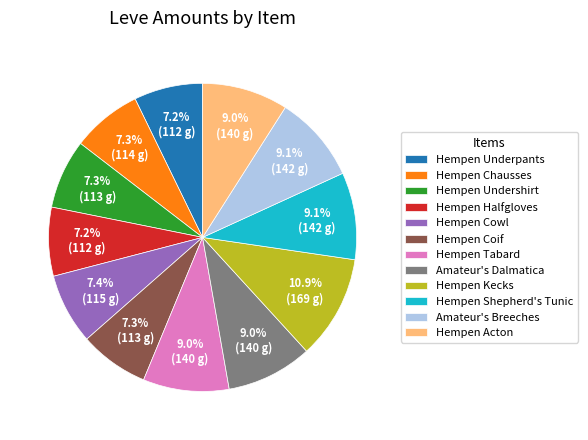

To the nearest percent, what percentage of the pie is Hempen Acton?

9%